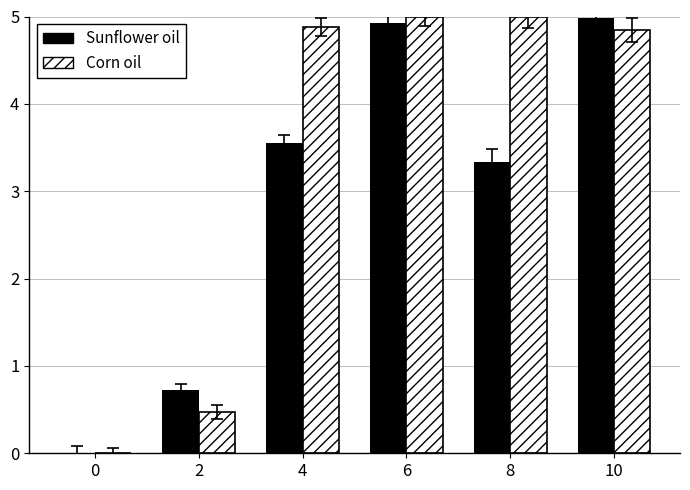

The value of Corn oil at 0 is 0.0. True or false?

True